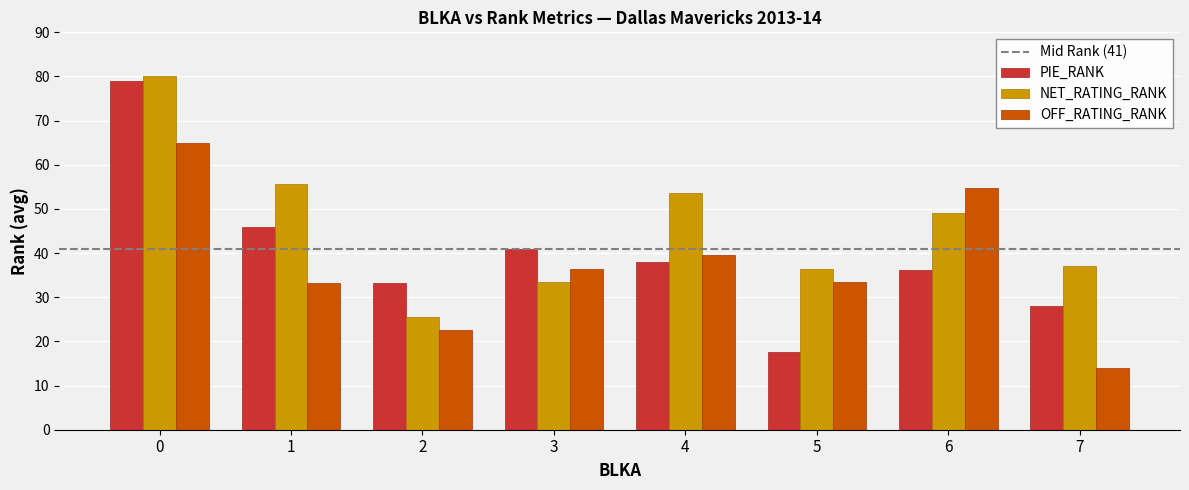

What is the sum of all NET_RATING_RANK values?

370.9